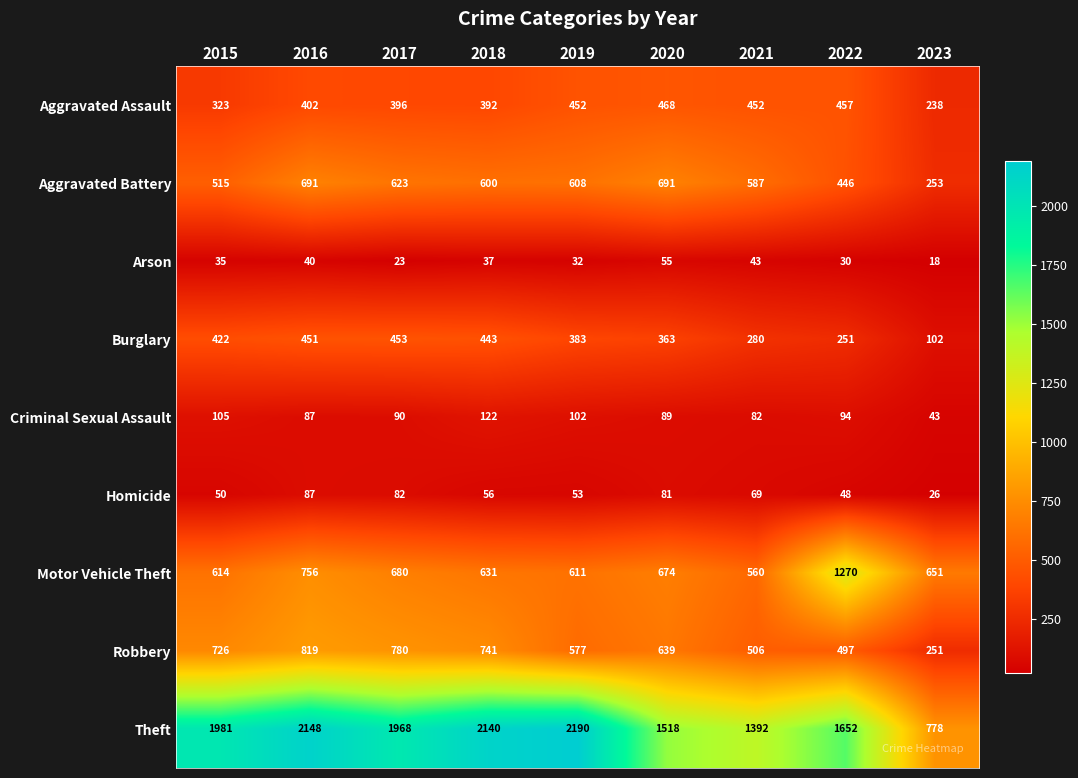

Where is Aggravated Assault nearest to the value 353?

2015